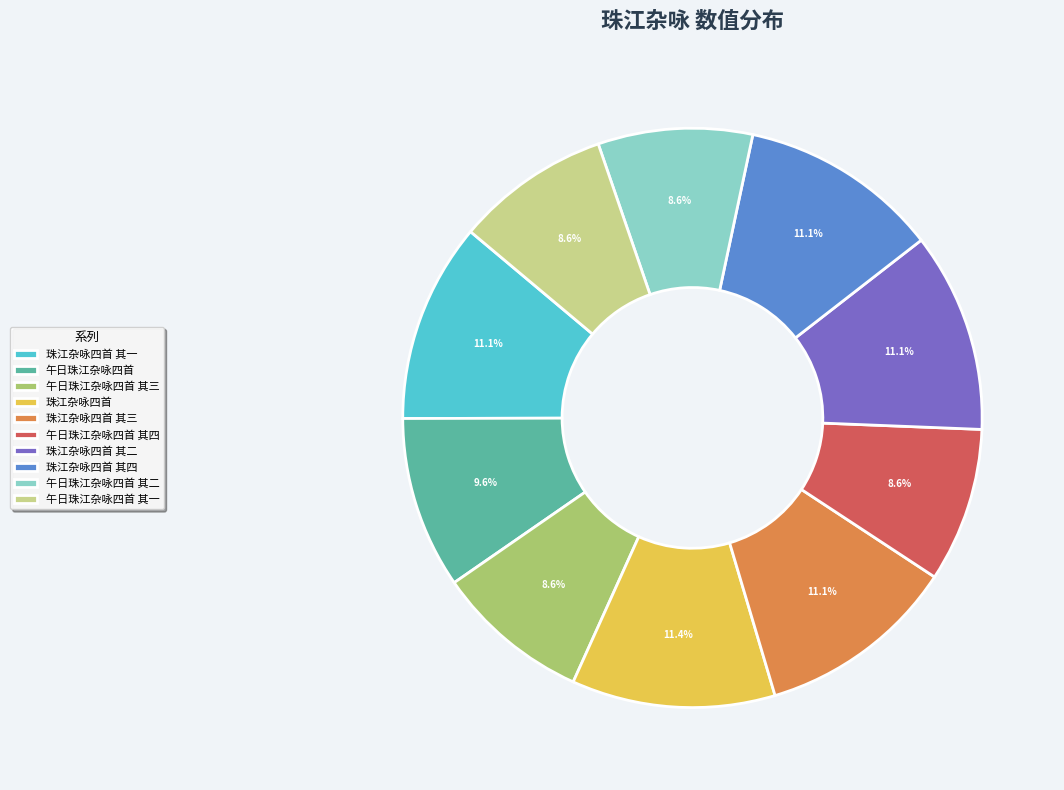

Is the sum of 午日珠江杂咏四首 其四 and 午日珠江杂咏四首 其三 greater than half?

No